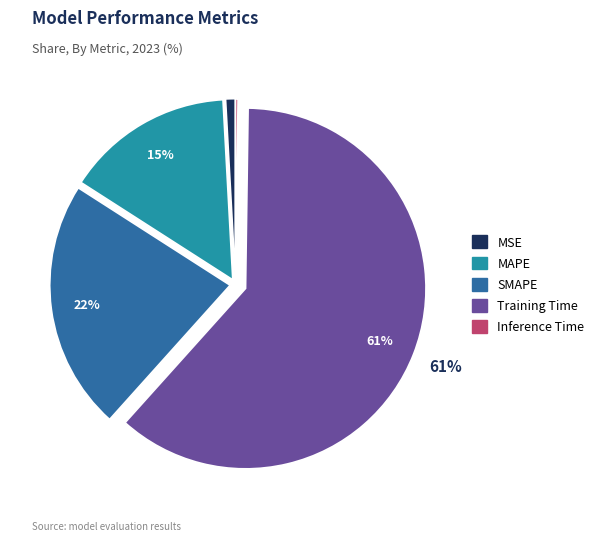

Which category has the biggest portion of the pie?

Training Time